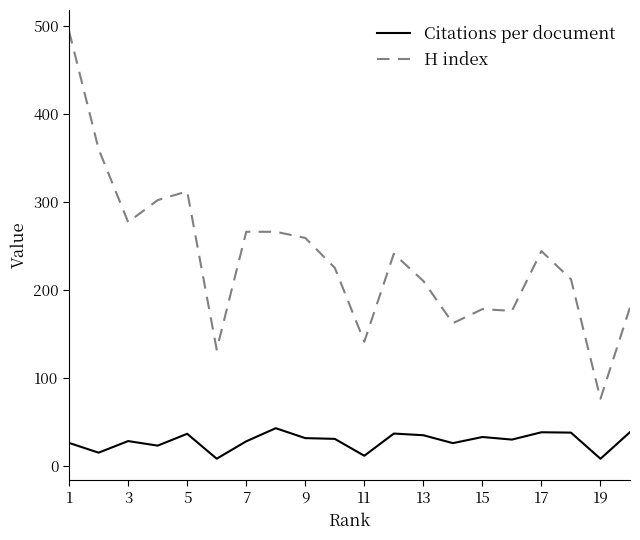

How many values in the H index series are below 241?

10